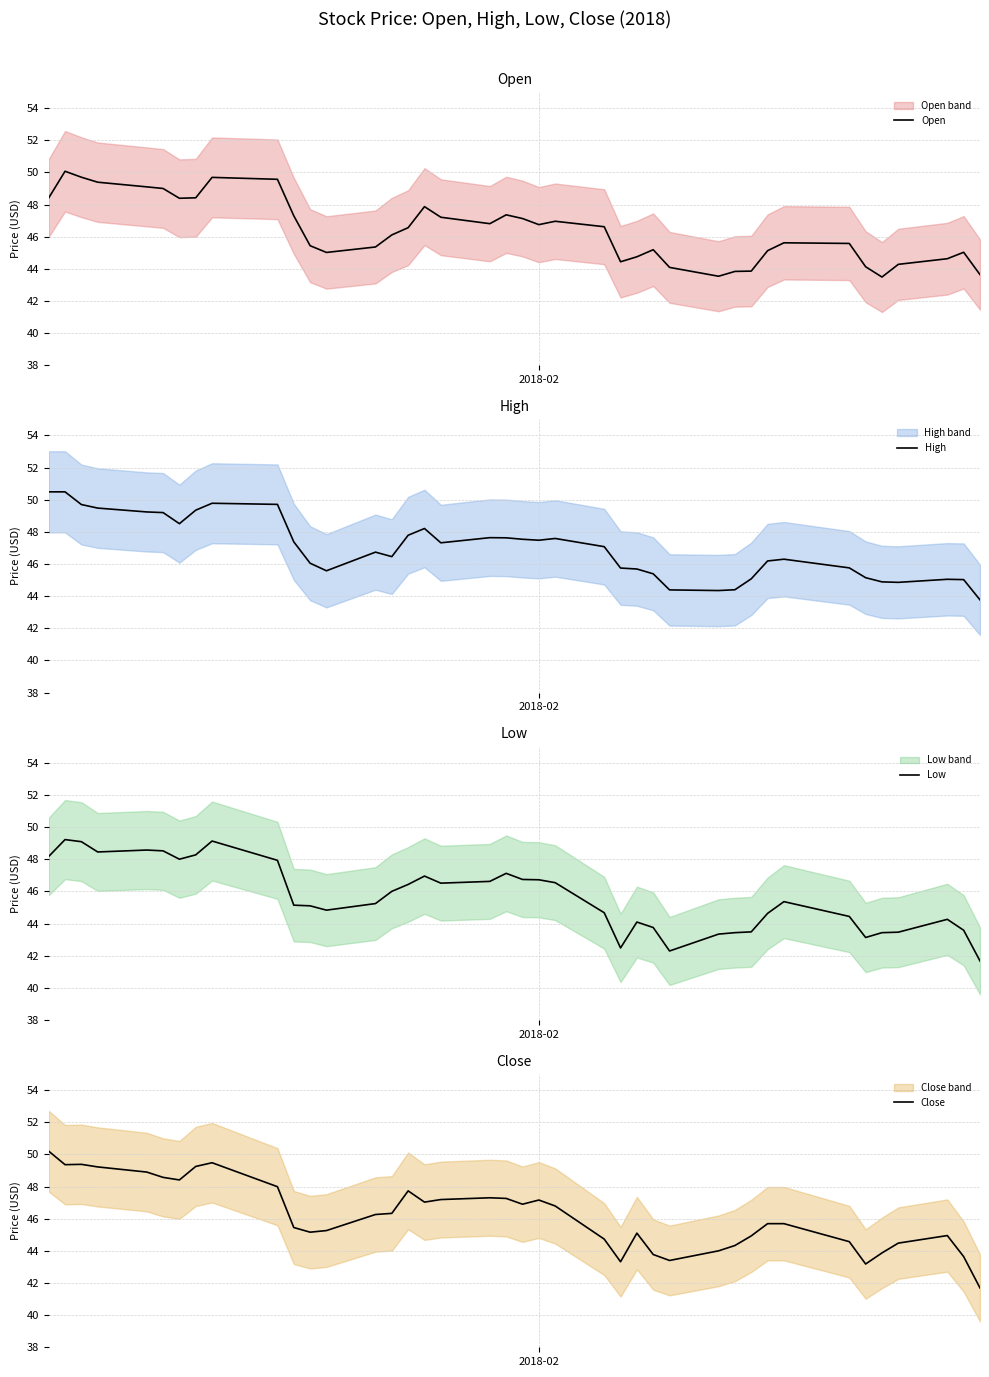

True or false: Open and High intersect in this chart.

False